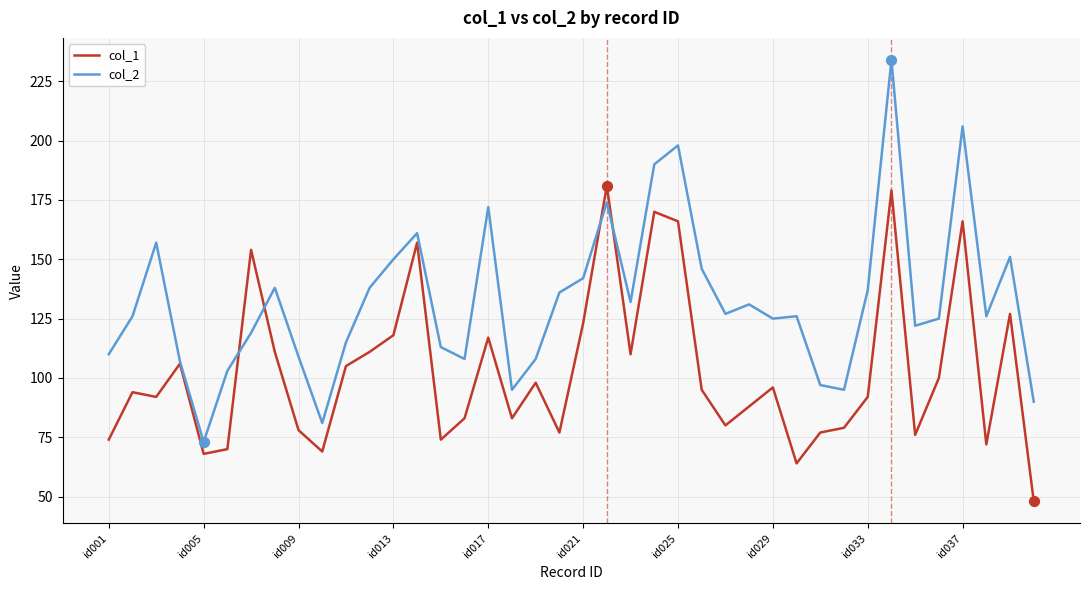

Which series has the widest spread of values?

col_2